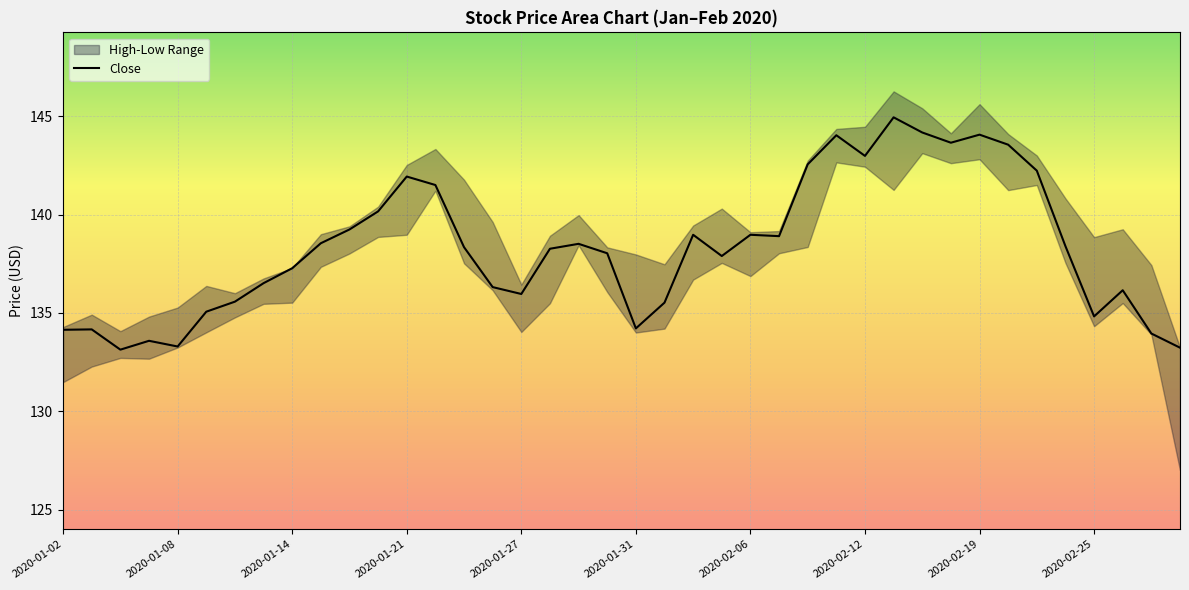

How many lines are shown in the chart?

1